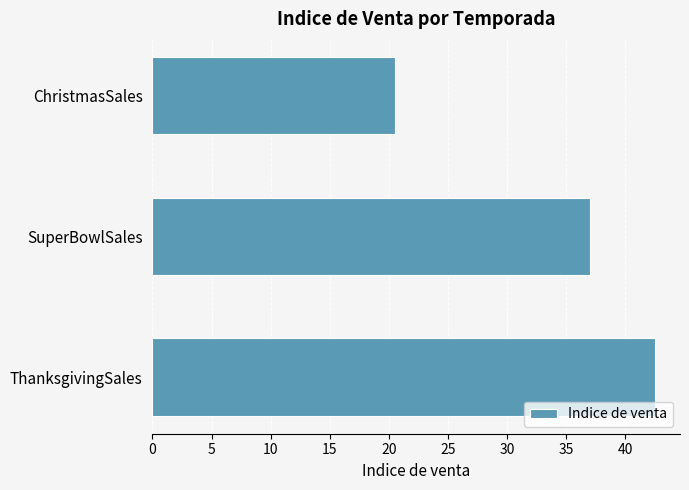

The value at SuperBowlSales is 37.0. True or false?

True